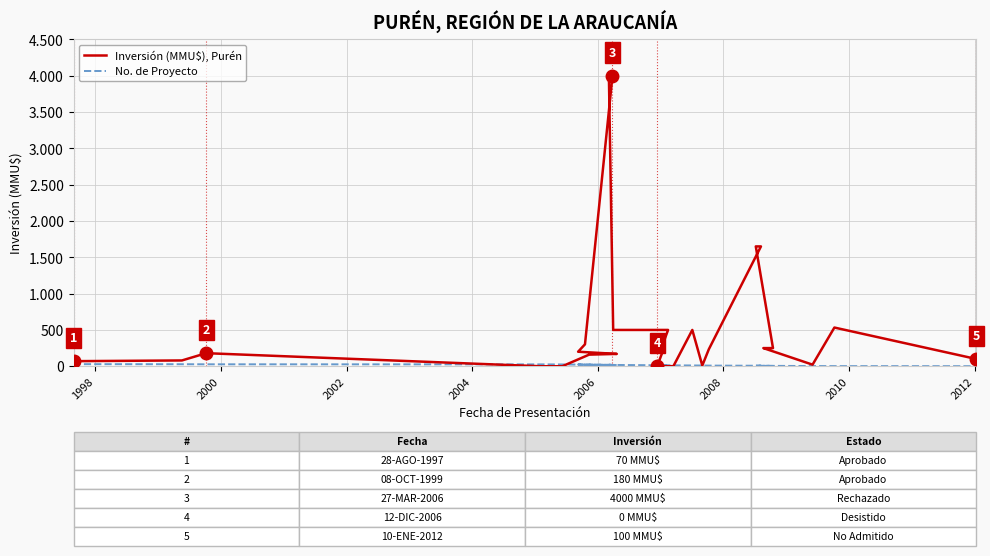

How many interior local peaks does the Inversión (MMU$), Purén series have?

3